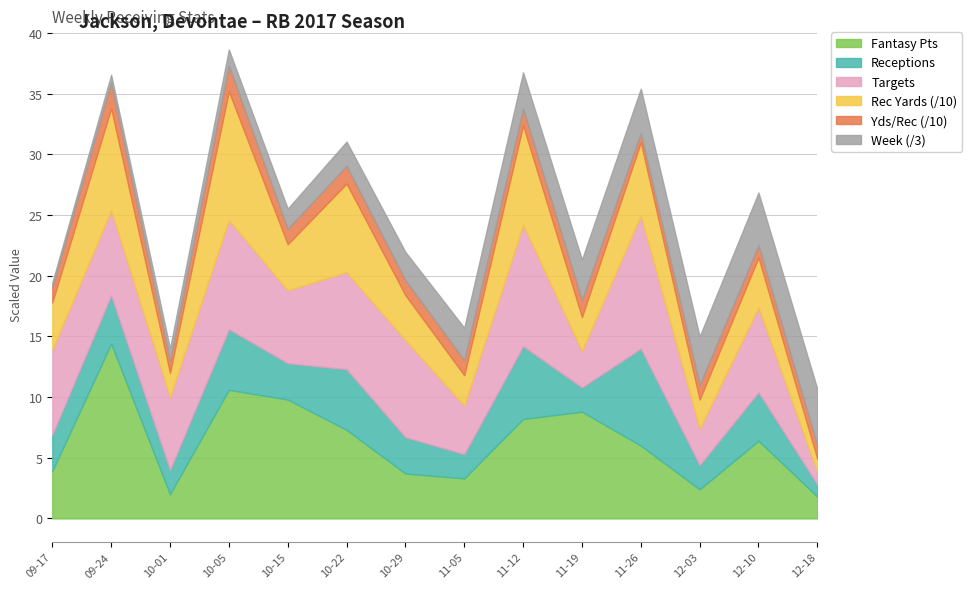

What is the difference between the Week values at 2017-09-17 and 2017-11-26?

10.0